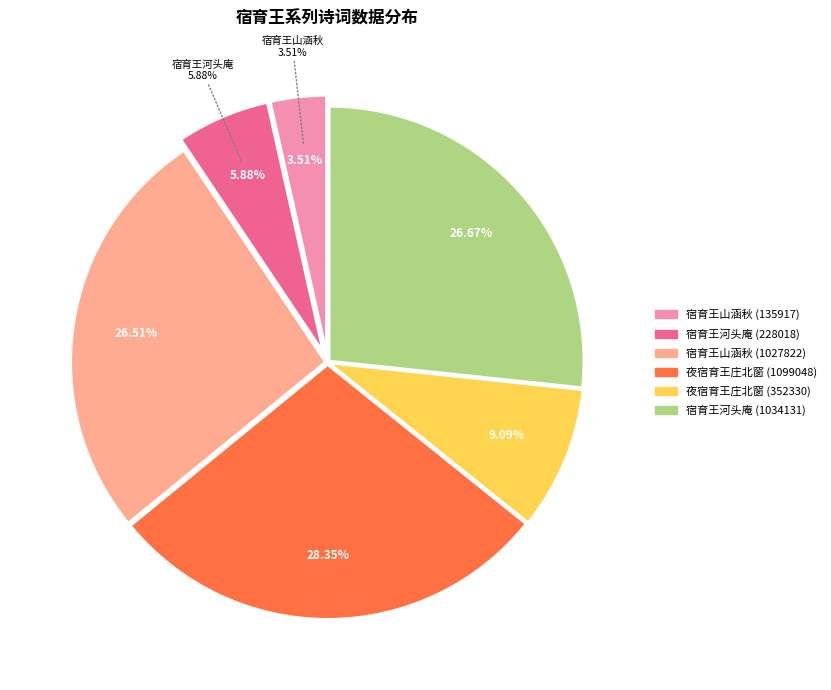

Rank the categories by value from lowest to highest.

宿育王山涵秋 (135917), 宿育王河头庵 (228018), 夜宿育王庄北窗 (352330), 宿育王山涵秋 (1027822), 宿育王河头庵 (1034131), 夜宿育王庄北窗 (1099048)